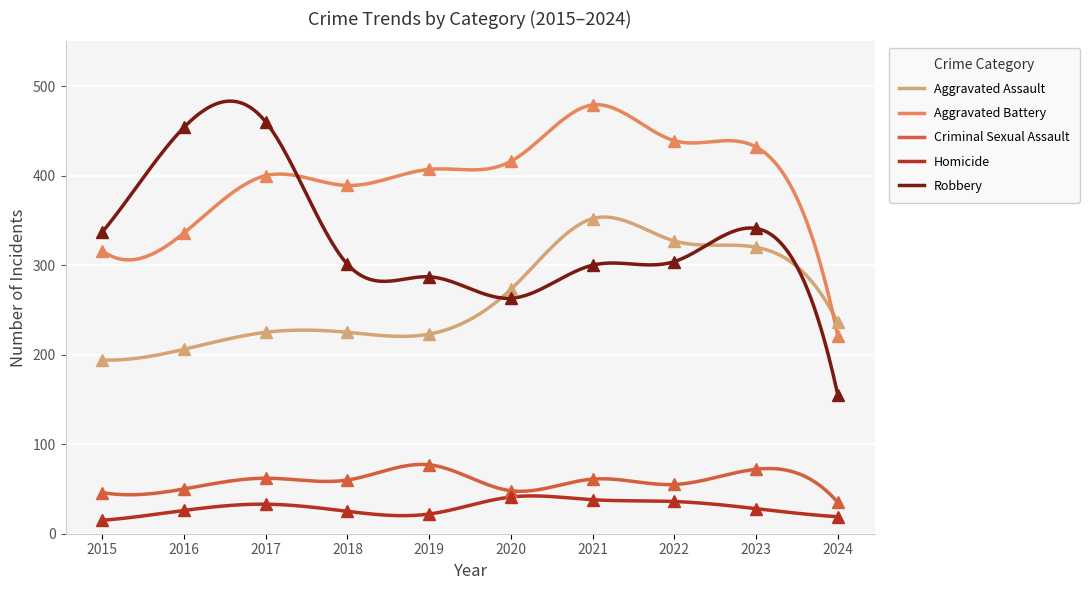

What is the difference between the maximum and minimum values in the Aggravated Battery series?

258.3